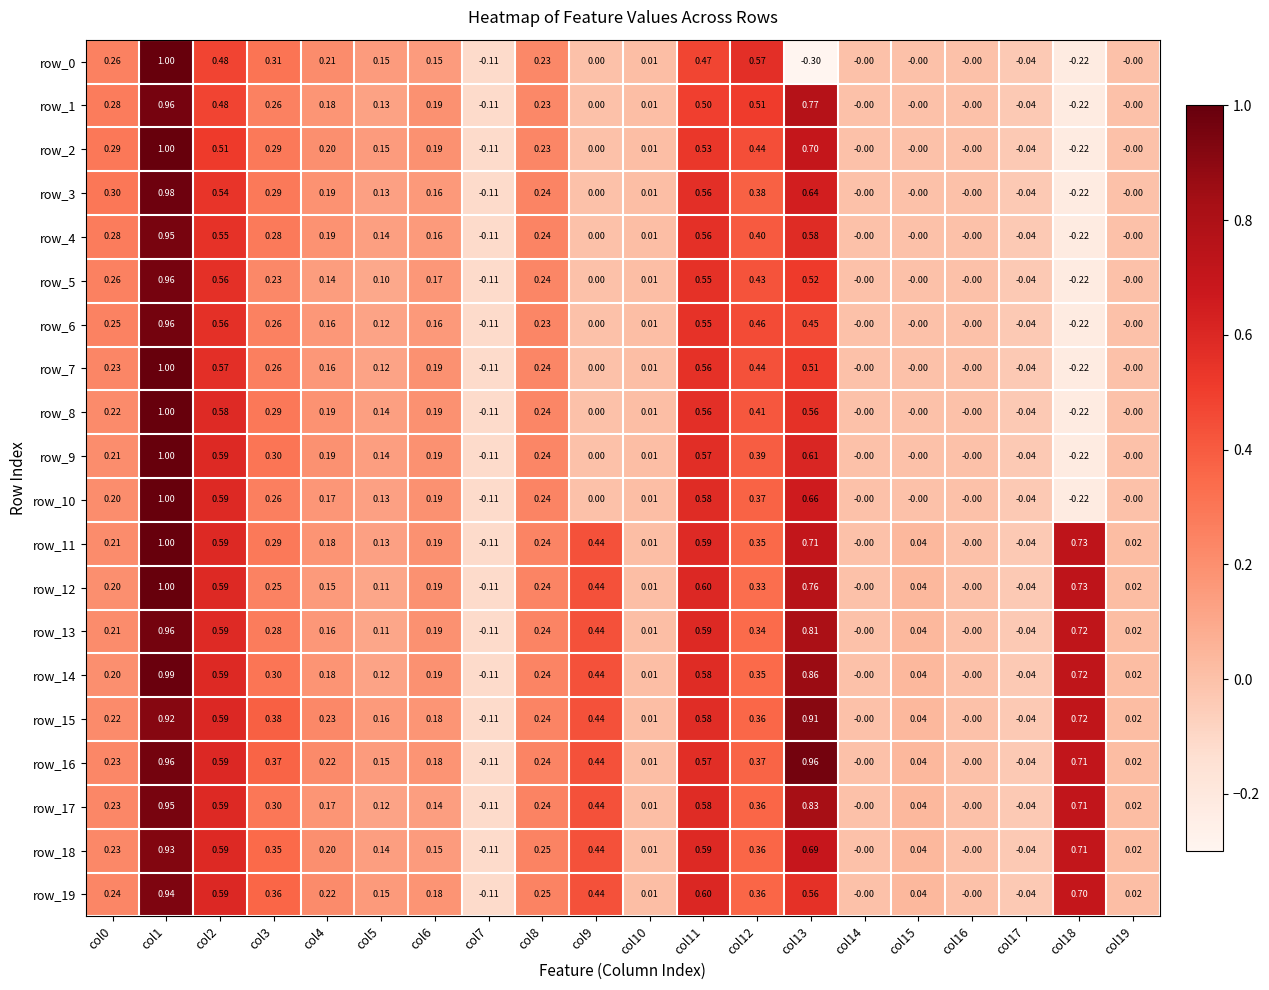

Is the value of row_8 at col16 greater than the value of row_14 at col6?

No